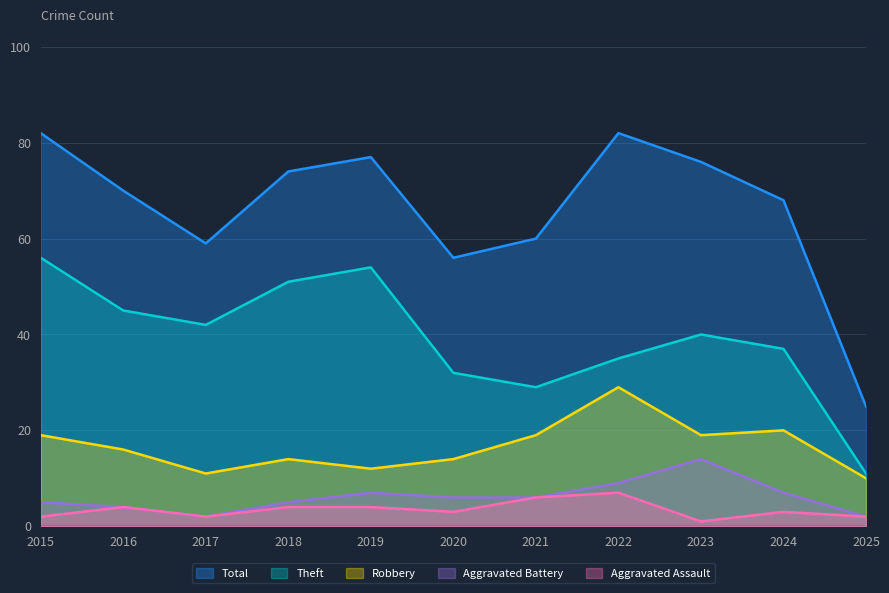

Where is the first local maximum for Total?

2019